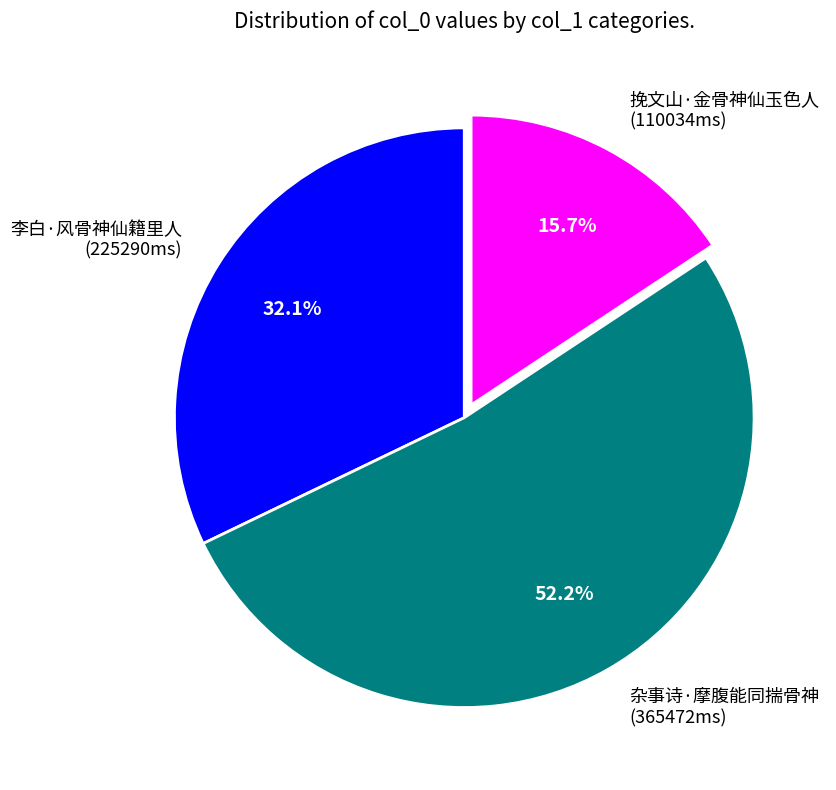

What is the smallest slice in the pie chart?

挽文山·金骨神仙玉色人